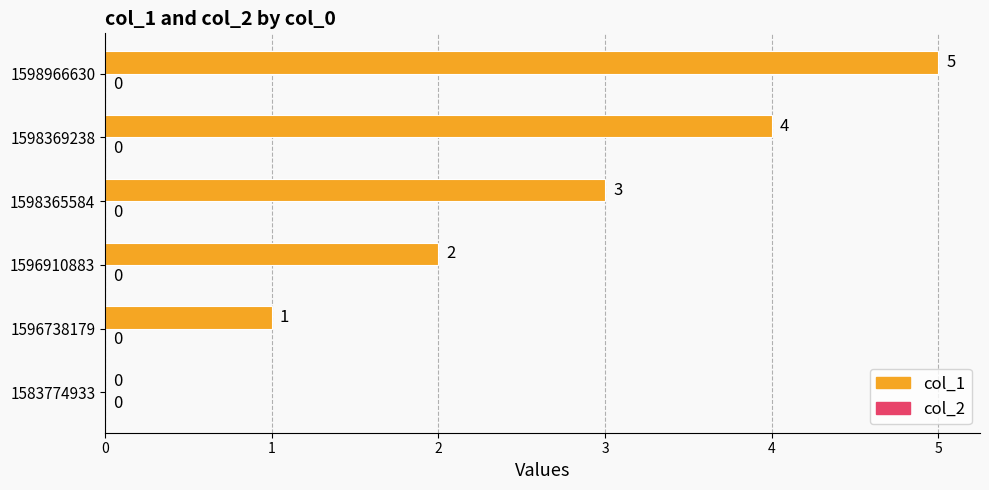

What is the sum of the values at 1596738179 and 1598966630?

6